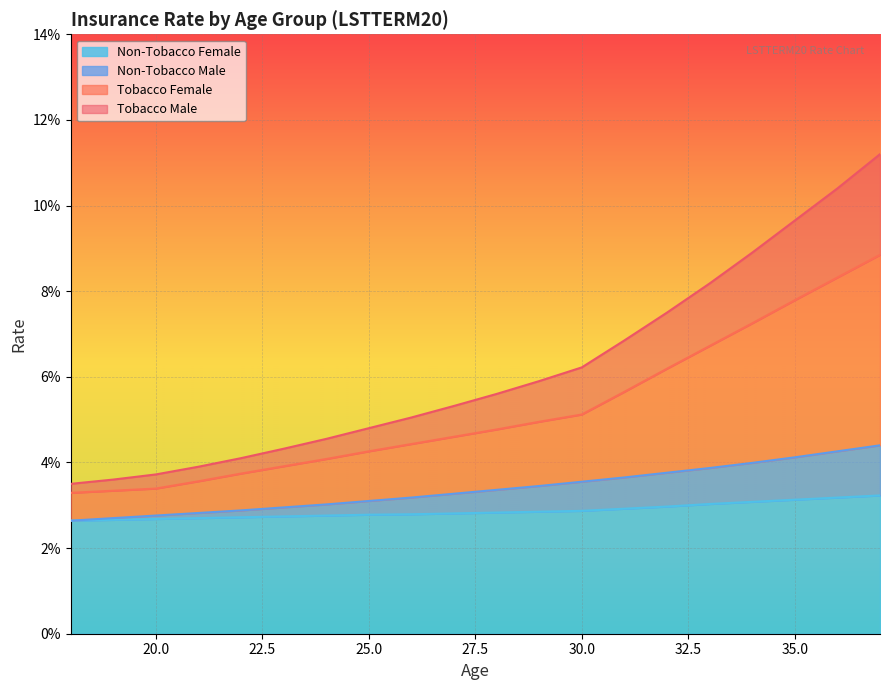

True or false: Non-Tobacco Male and Non-Tobacco Female cross at least once.

False